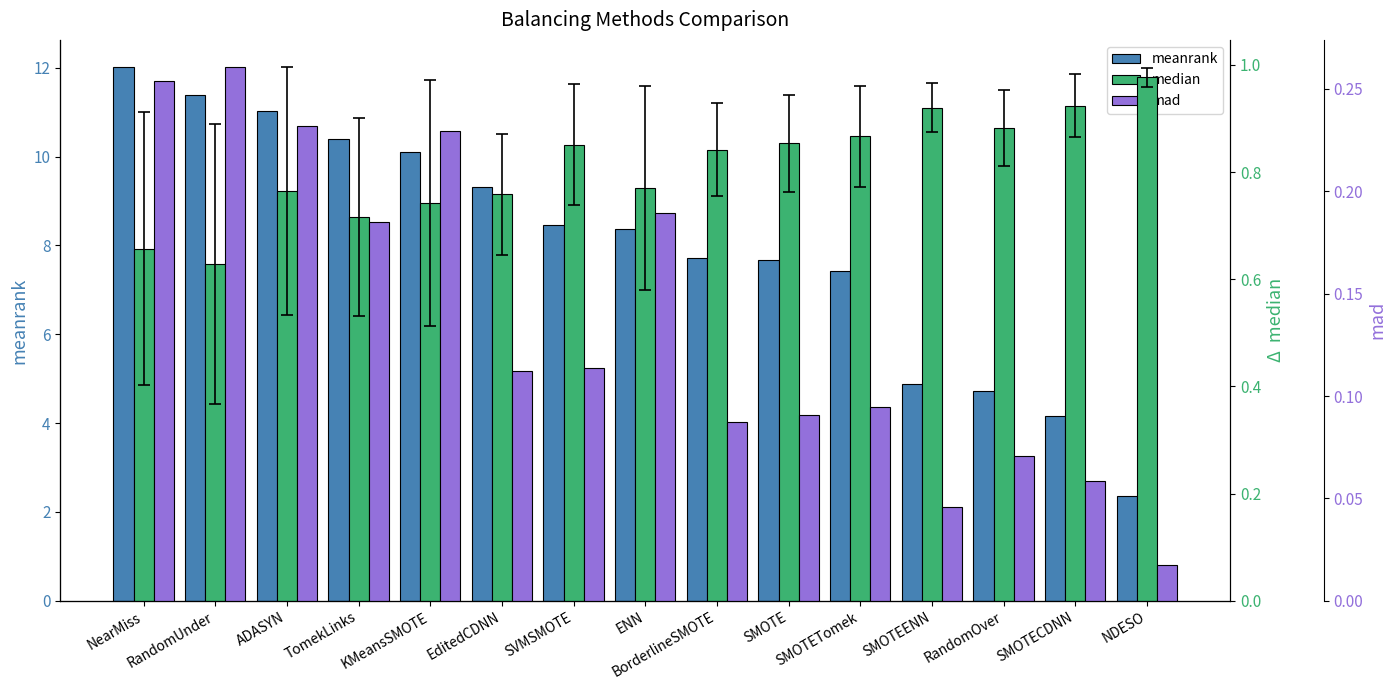

How many values in the meanrank series exceed 8?

8